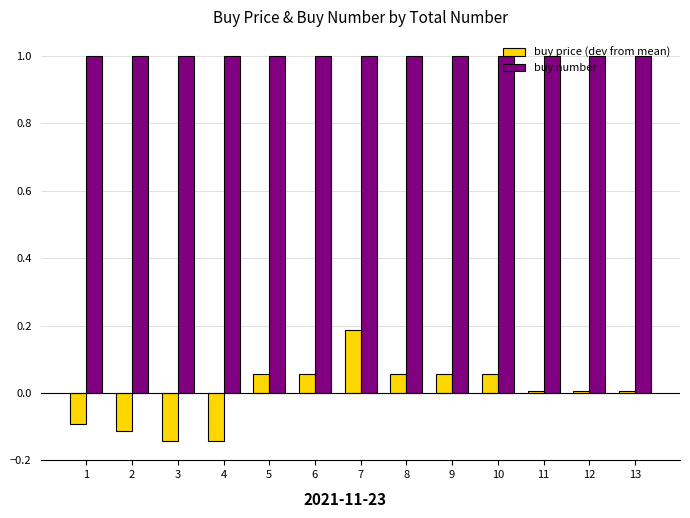

At which label does buy price (dev from mean) reach its peak?

7